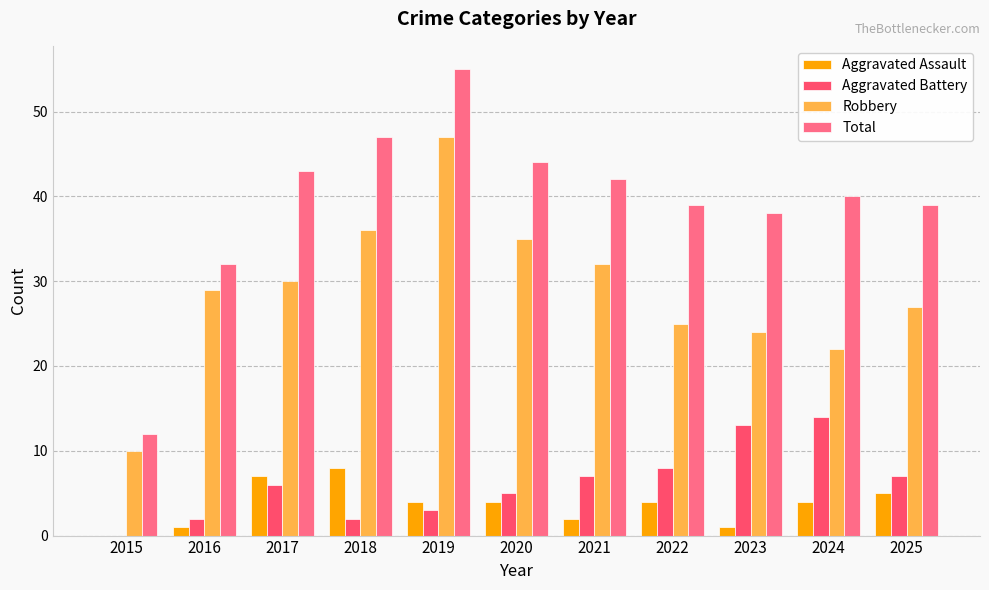

Reading right to left, extract all data points from this chart.

Aggravated Assault: 2025=5	2024=4	2023=1	2022=4	2021=2	2020=4	2019=4	2018=8	2017=7	2016=1	2015=0
Aggravated Battery: 2025=7	2024=14	2023=13	2022=8	2021=7	2020=5	2019=3	2018=2	2017=6	2016=2	2015=0
Robbery: 2025=27	2024=22	2023=24	2022=25	2021=32	2020=35	2019=47	2018=36	2017=30	2016=29	2015=10
Total: 2025=39	2024=40	2023=38	2022=39	2021=42	2020=44	2019=55	2018=47	2017=43	2016=32	2015=12